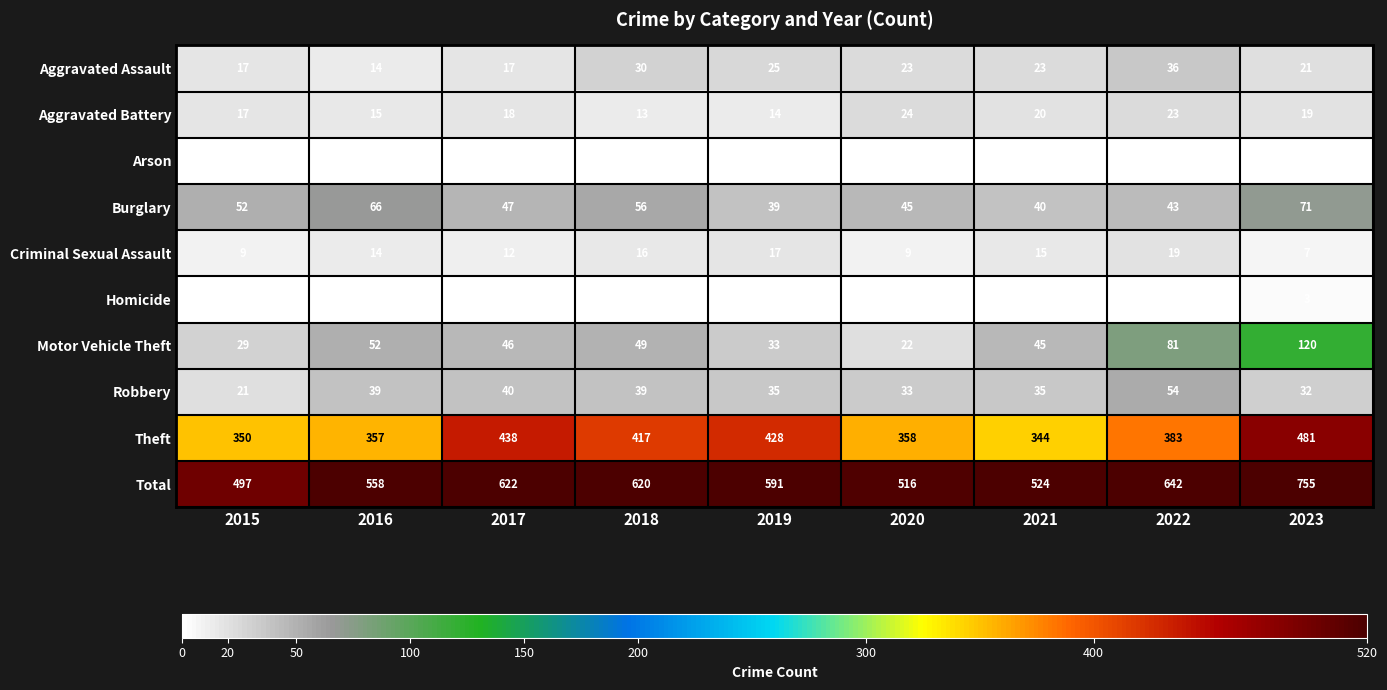

What is the lowest value of the Criminal Sexual Assault series?

7